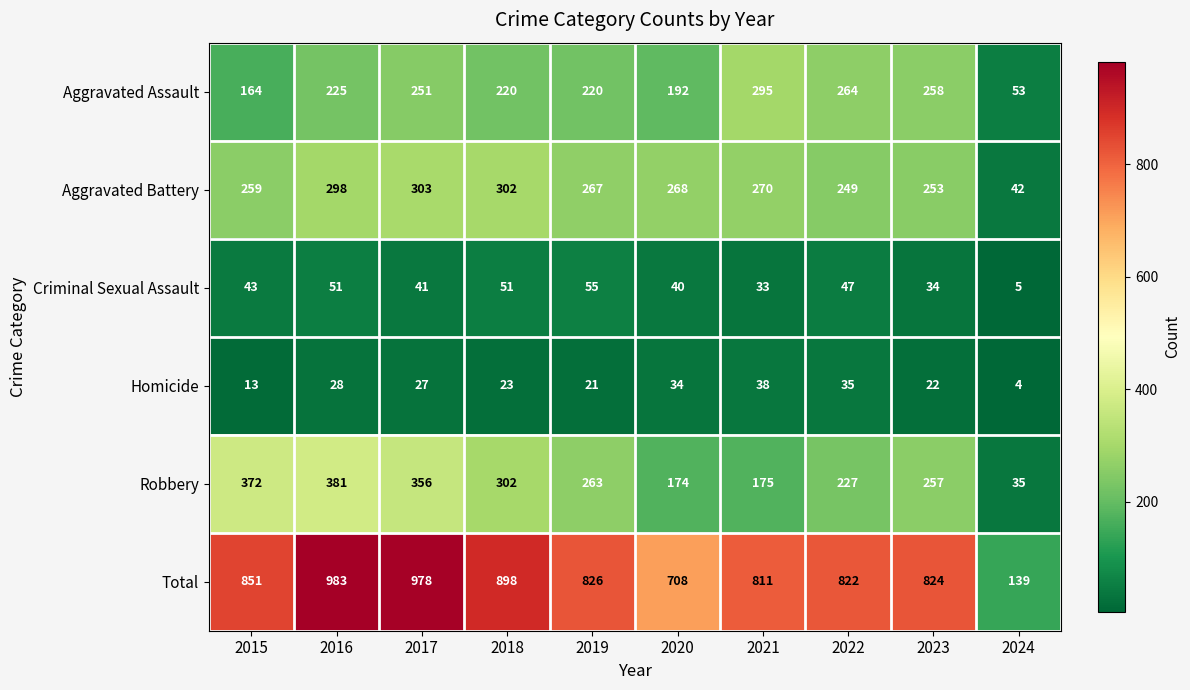

Is it true that Criminal Sexual Assault equals 24 at 2016?

False